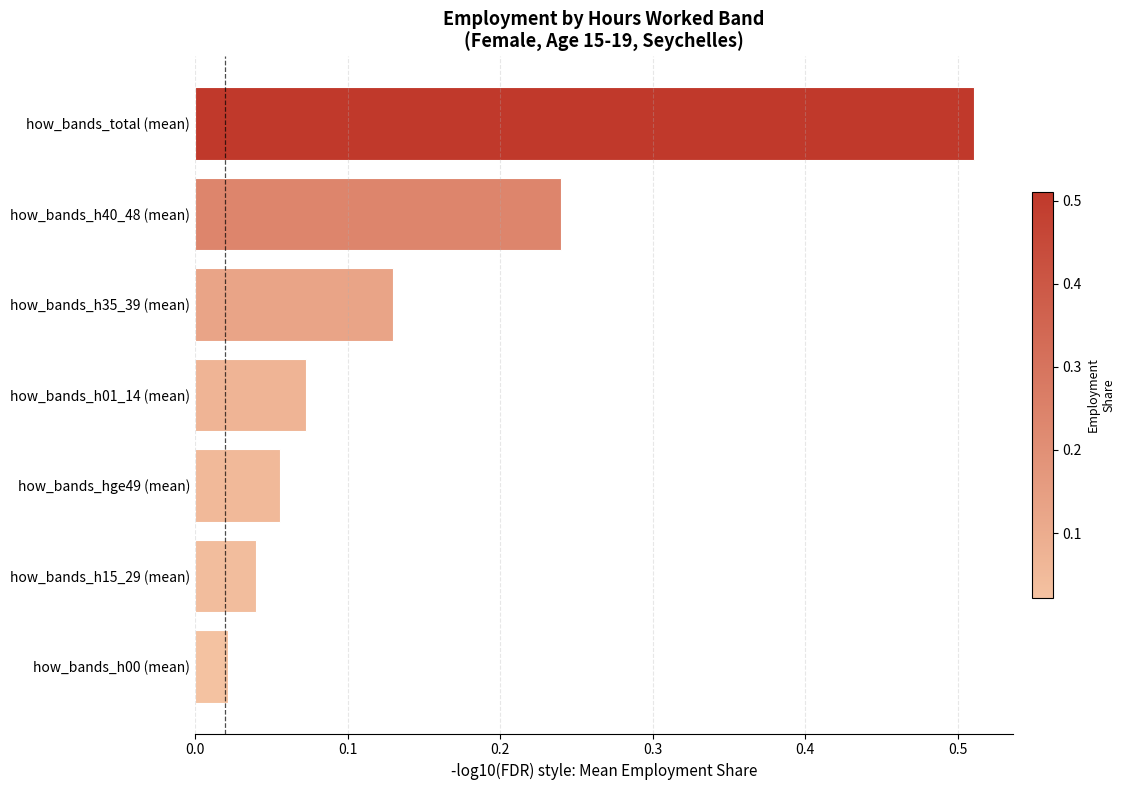

Which category has the highest value across all series?

how_bands_total (mean)